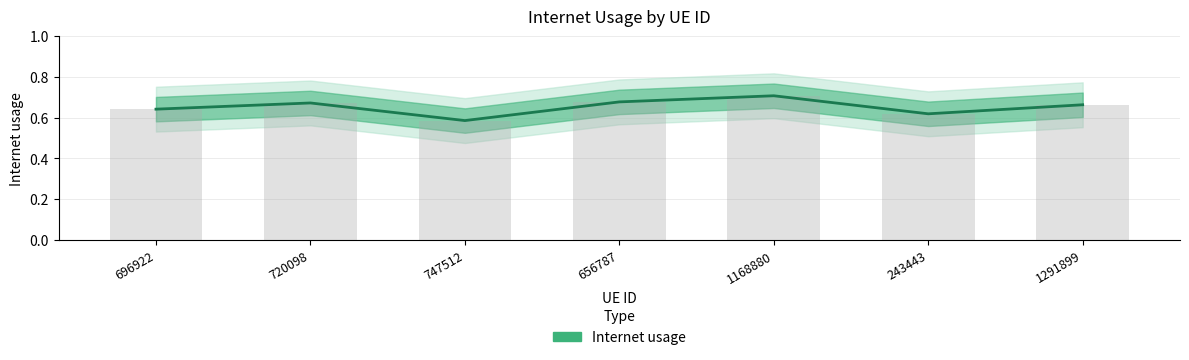

Rank the categories by value from highest to lowest.

1168880, 656787, 720098, 1291899, 696922, 243443, 747512